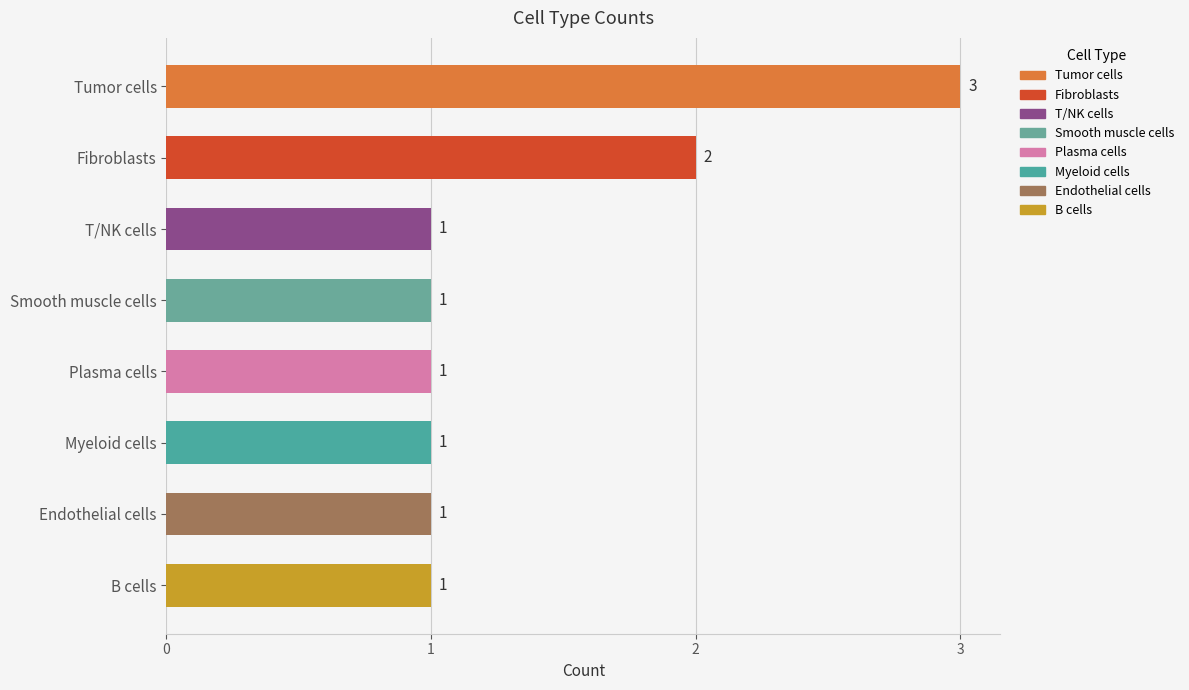

How many distinct data groups are displayed?

1